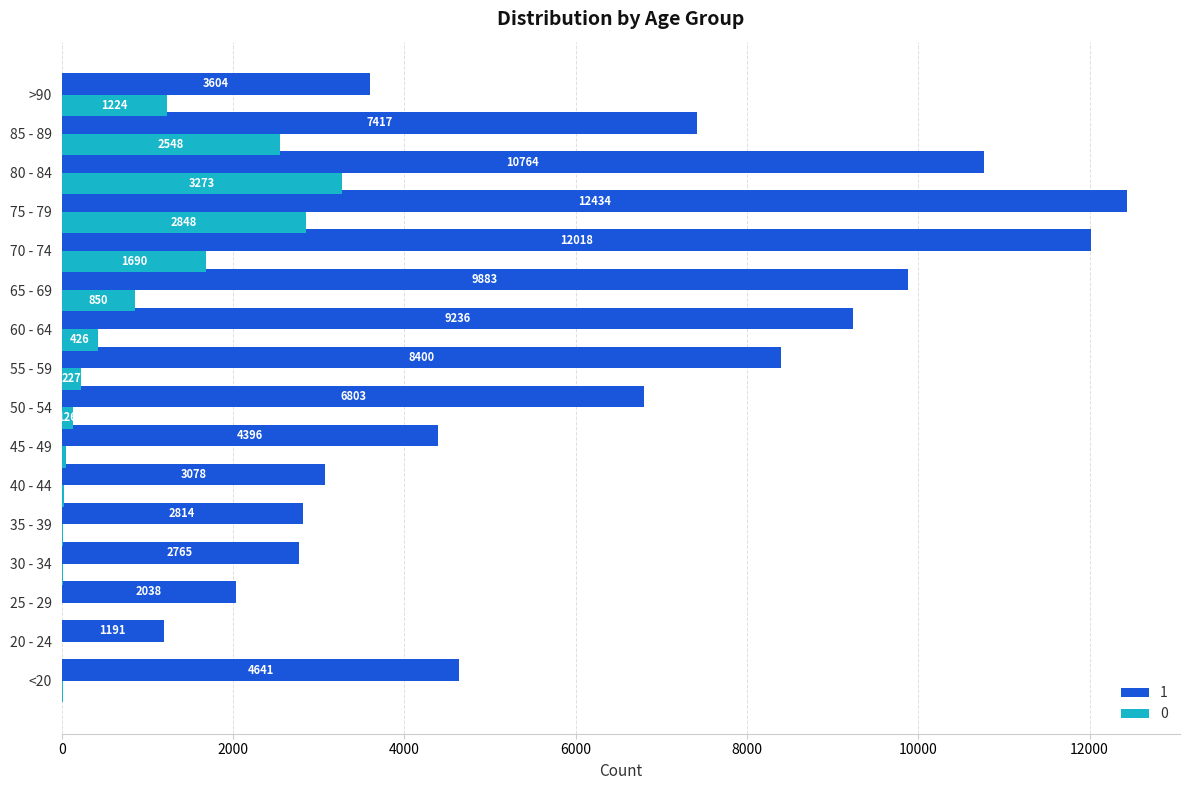

At which label is 1 closest to 6812?

50 - 54